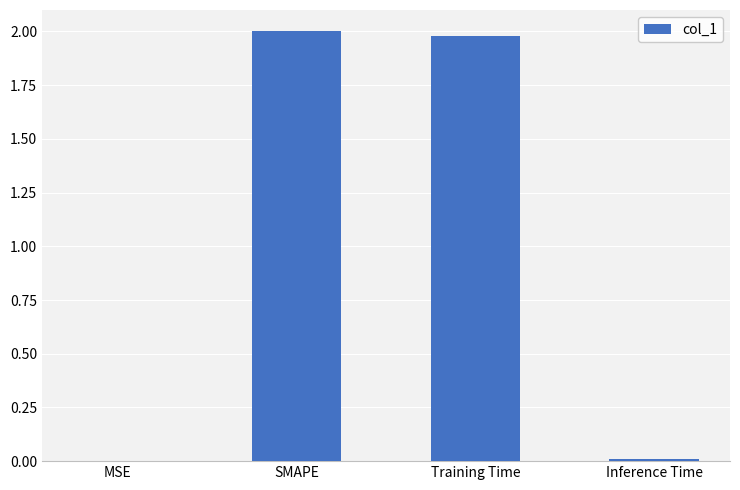

What is the sum of all values?

4.0